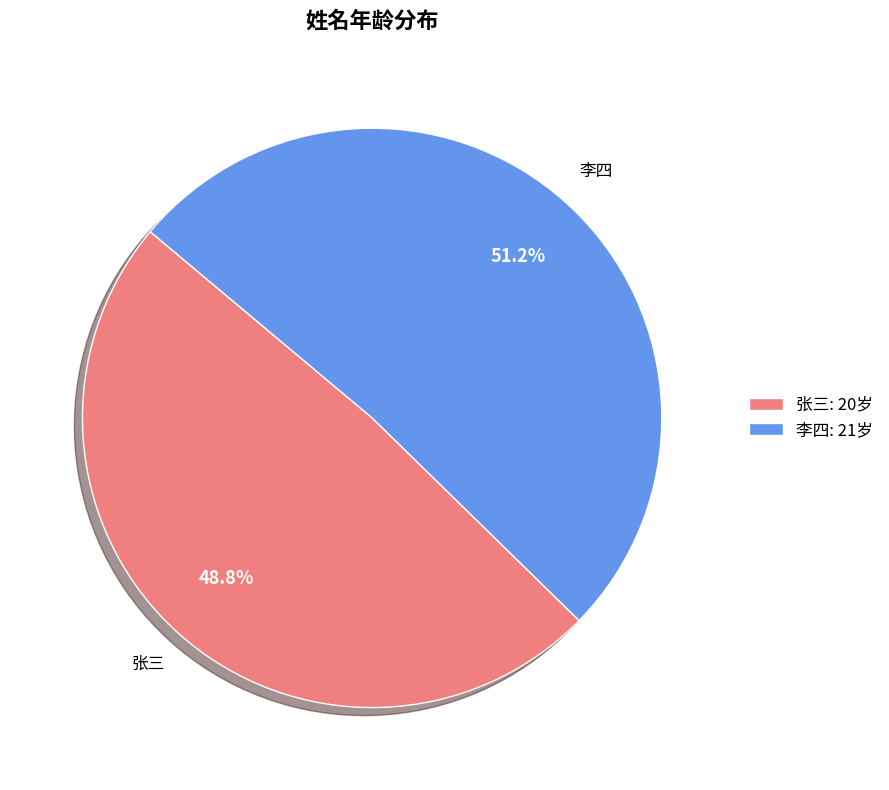

What percentage is the 李四 slice, to the nearest percent?

51%